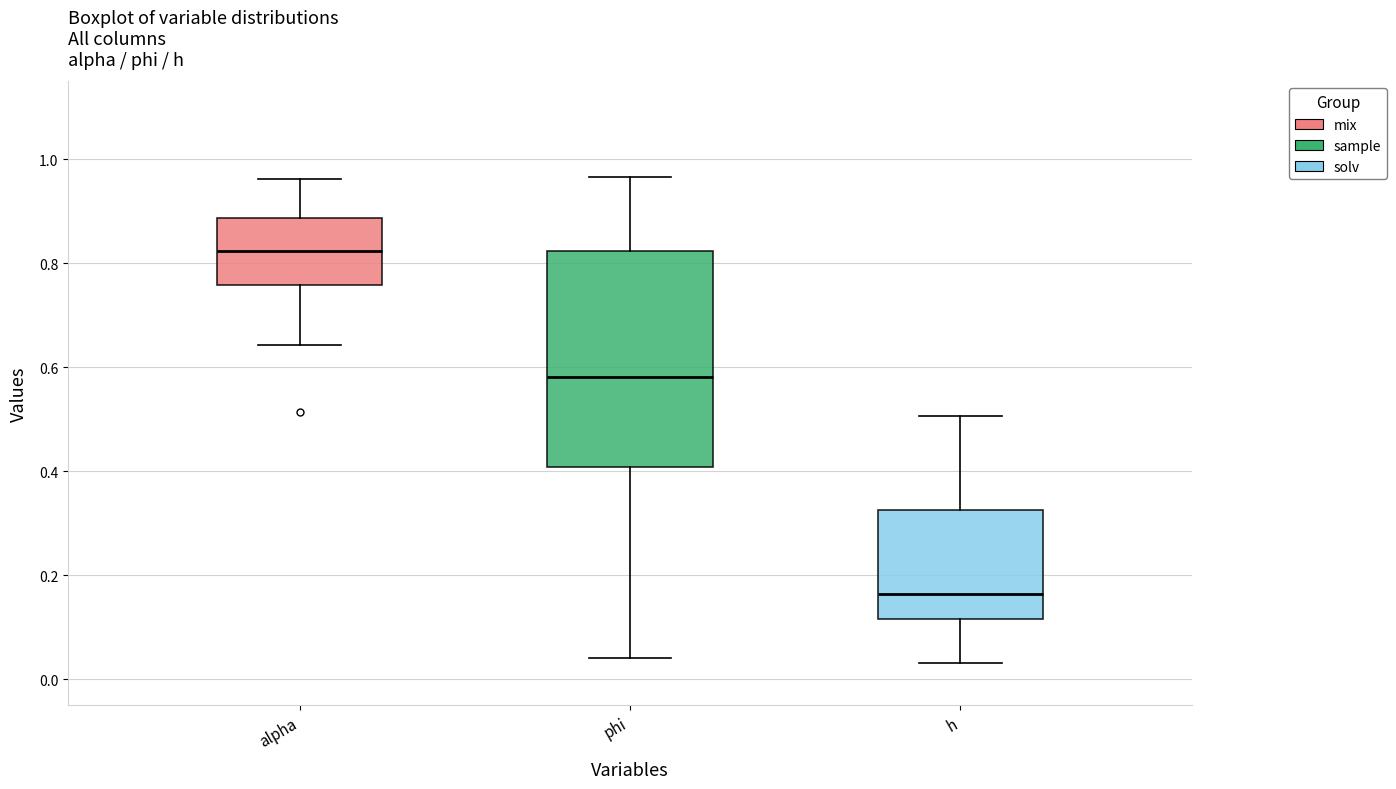

Reading left to right, transcribe this box plot: for each box, give where its median line is, the range the box spans, and where its two whiskers end, as read against the y-axis. The values are not printed on the chart, so give them approximately, as read against the axis.

alpha: median 0.82, box 0.76 to 0.88, whiskers 0.64 to 0.96
phi: median 0.58, box 0.40 to 0.82, whiskers 0.04 to 0.96
h: median 0.16, box 0.12 to 0.32, whiskers 0.04 to 0.50